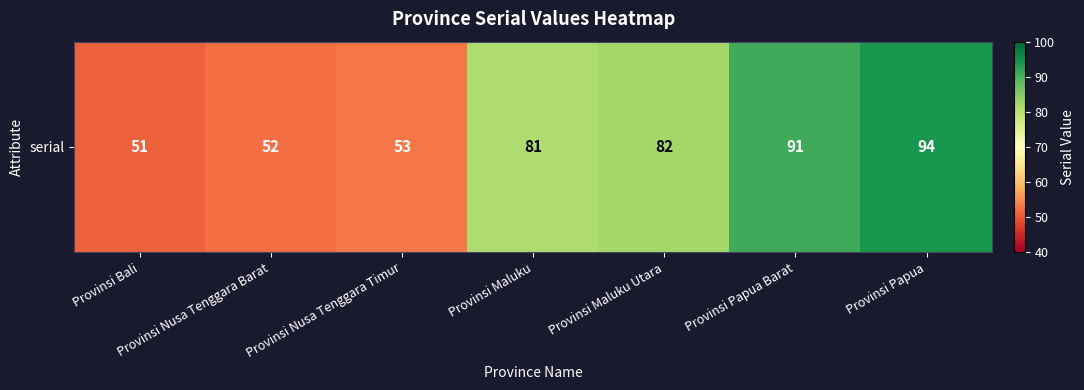

Reading left to right, list all the values displayed in this chart.

51	52	53	81	82	91	94